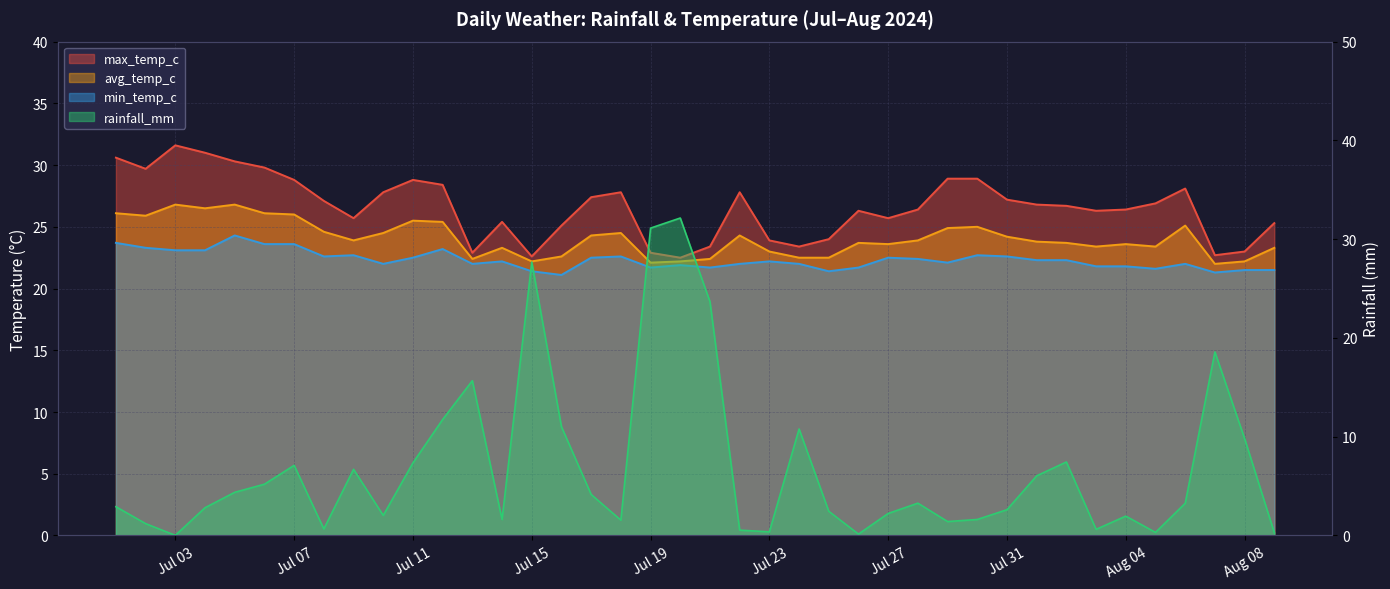

What value does the avg_temp_c series have at 2024-07-01?

26.1